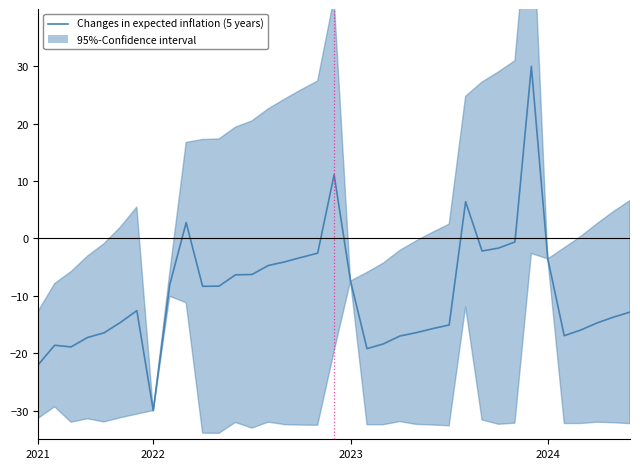

What is the smallest value displayed?

-30.0